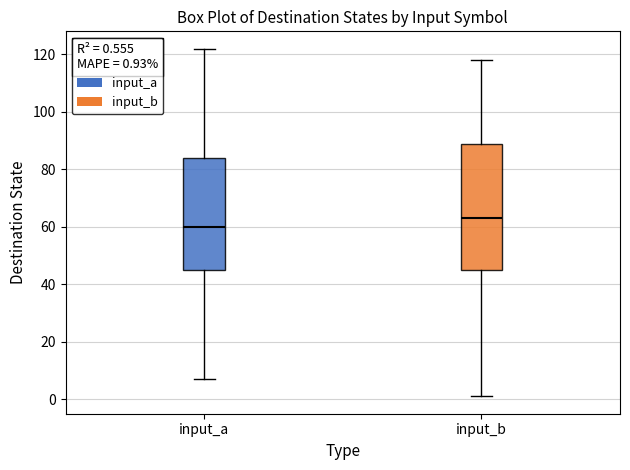

Which box's median line is the lowest?

input_a